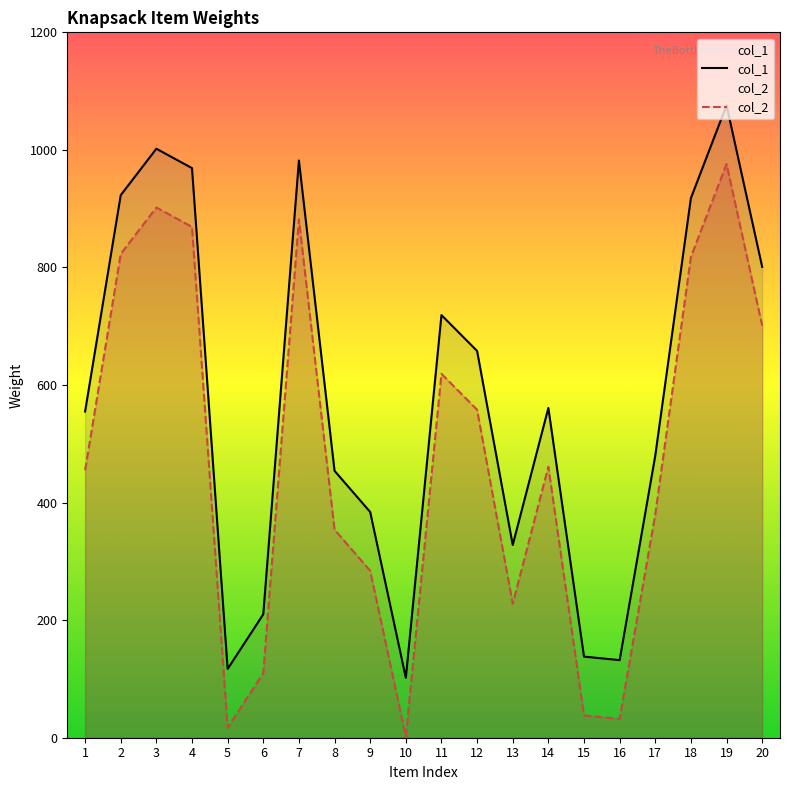

True or false: col_2 and col_1 cross at least once.

False